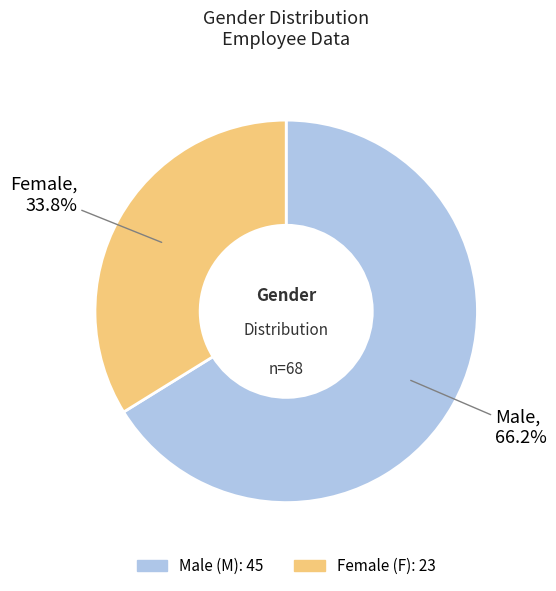

Count the number of slices in the pie.

2